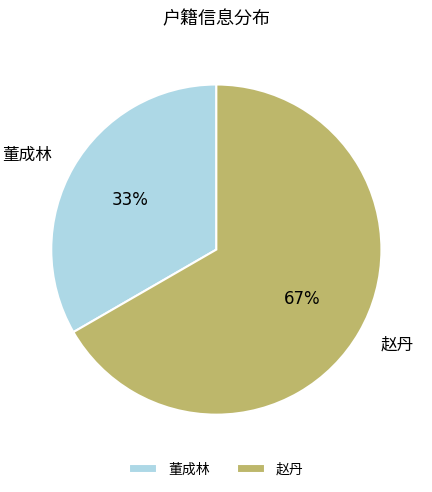

To the nearest percent, what is the average slice percentage?

50%